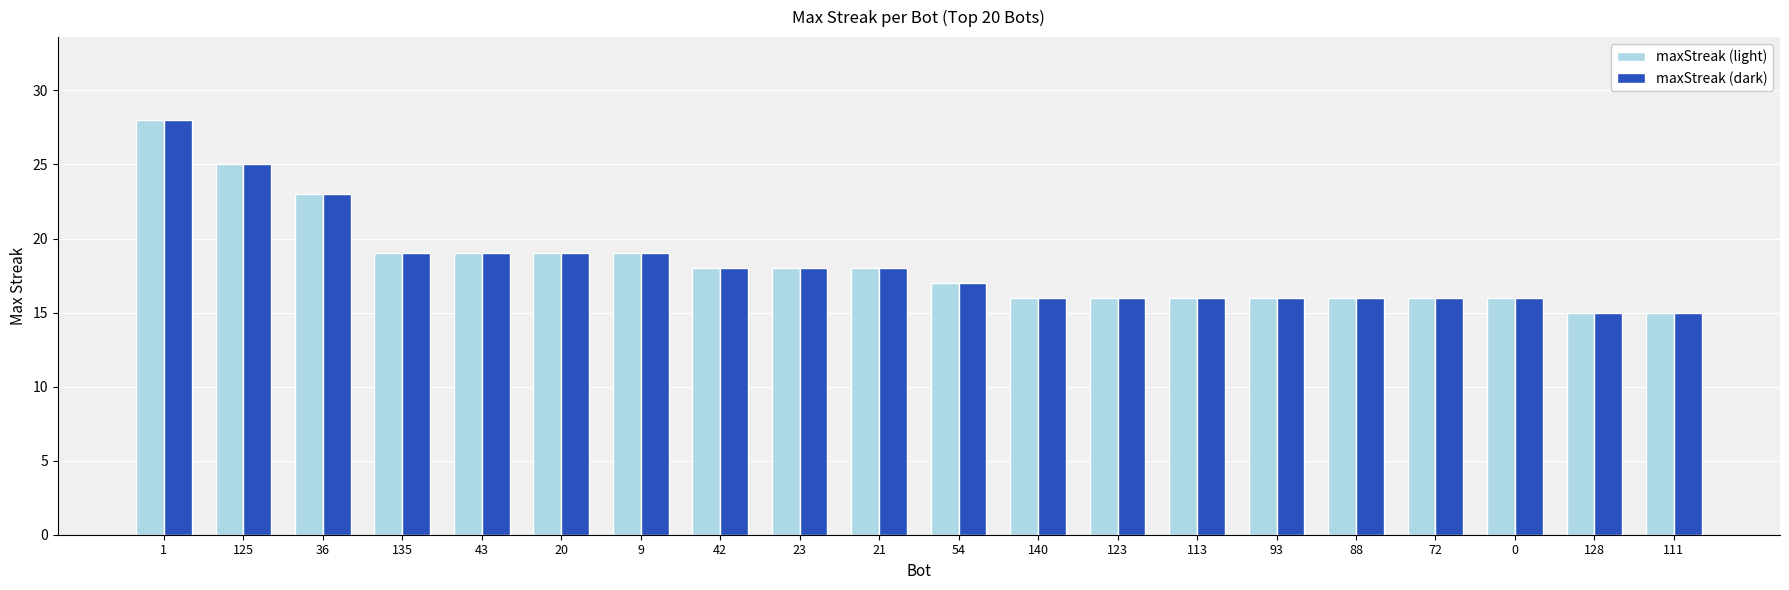

What is the difference between the second highest and second lowest values in the maxStreak (light) series?

10